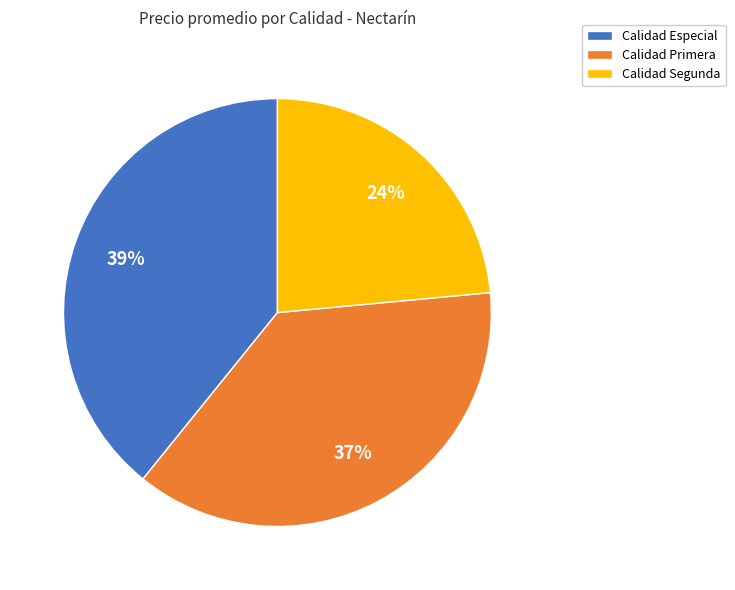

How many segments does this pie chart have?

3